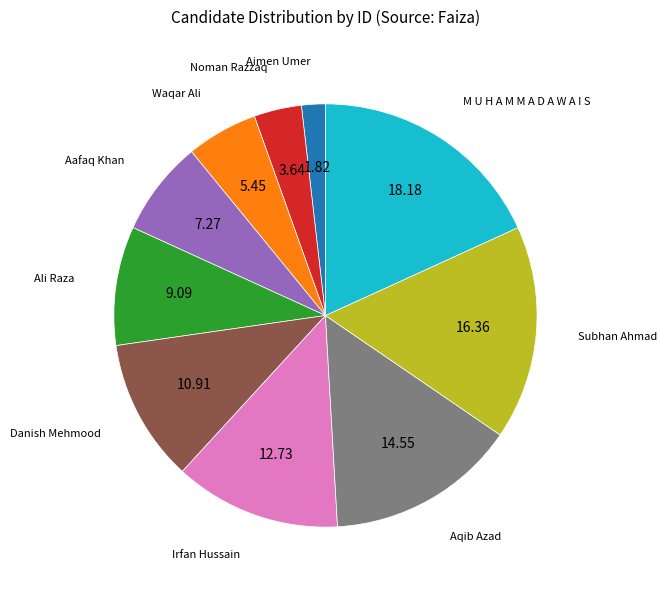

Is the sum of Subhan Ahmad and Irfan Hussain greater than half?

No